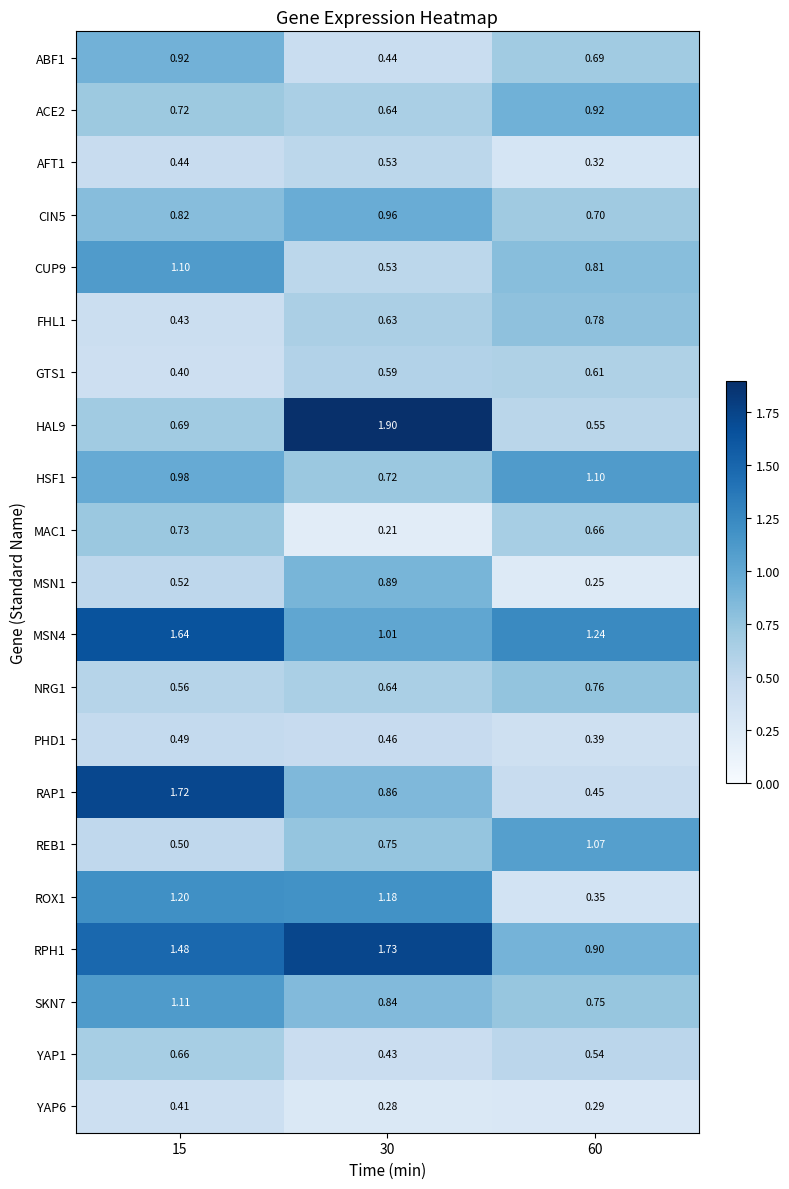

Is the value of ACE2 at 15 greater than the value of PHD1 at 30?

Yes